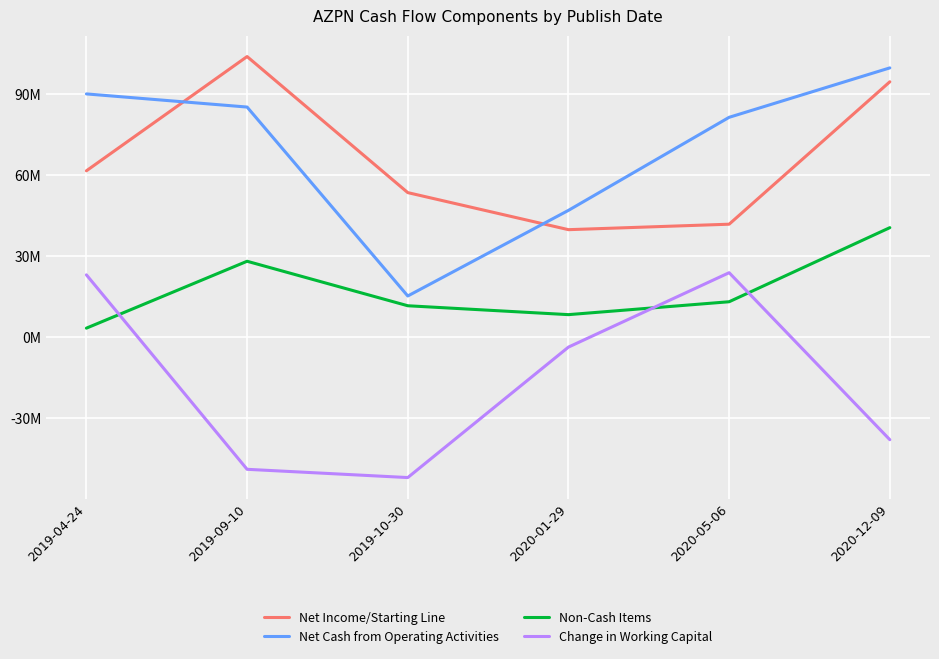

True or false: Non-Cash Items has a value of 11646000 at 2019-10-30.

True